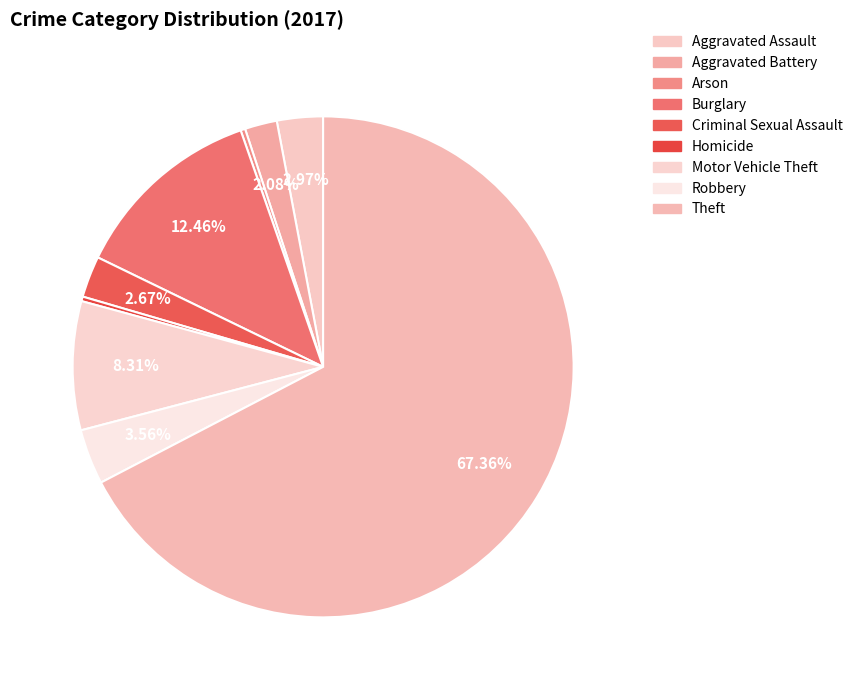

To the nearest percent, what percentage of the pie is Burglary?

12%